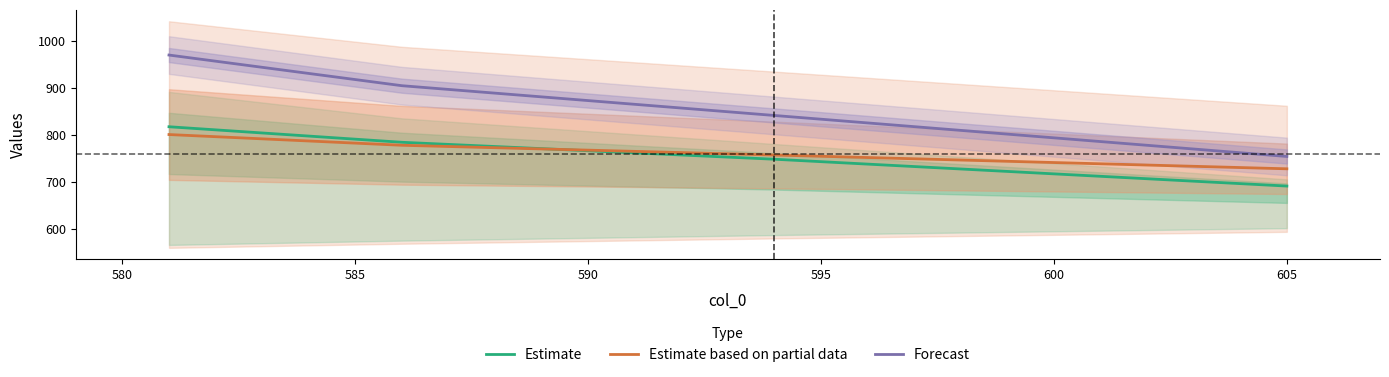

True or false: Forecast and Estimate cross at least once.

False